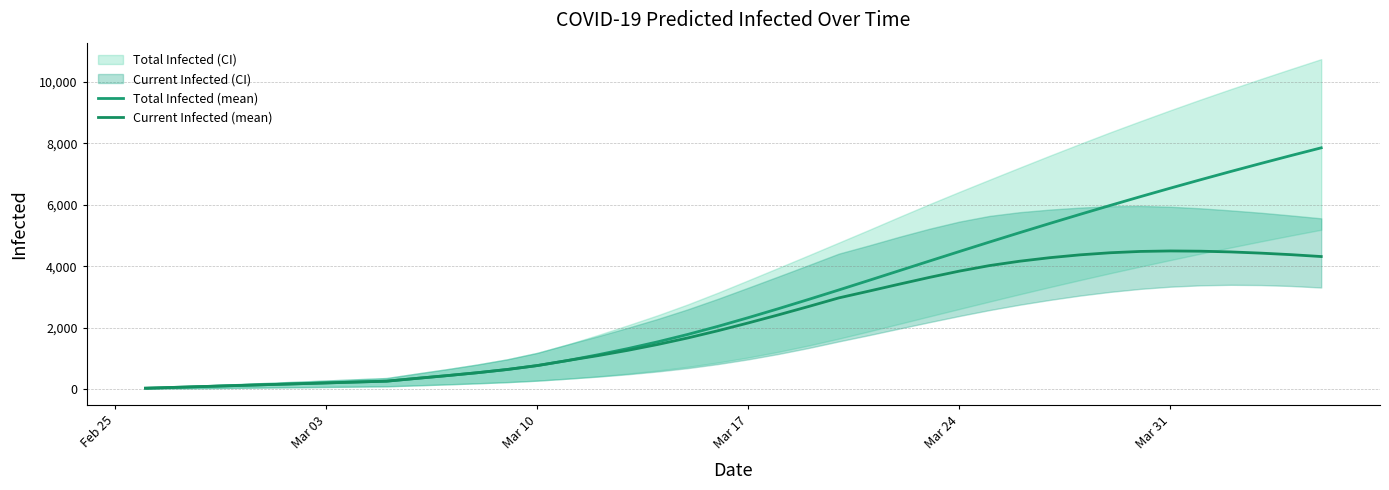

Rank the series by their maximum value, from lowest to highest.

Current Infected (mean), Total Infected (mean)